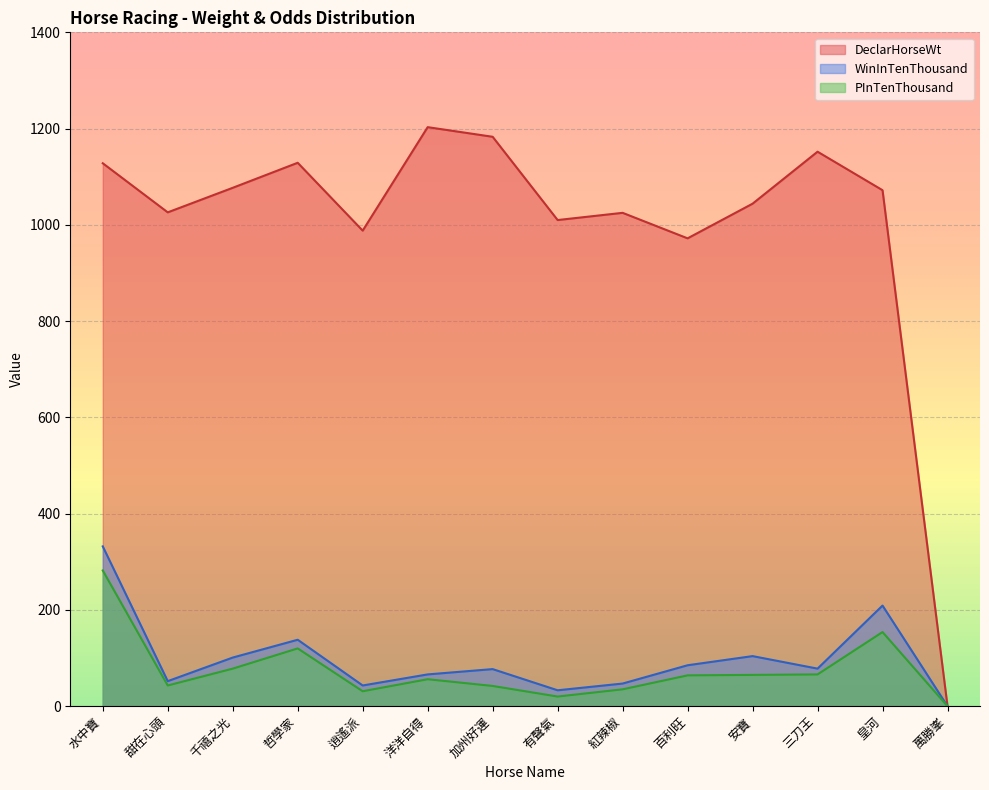

True or false: PInTenThousand has a value of 154 at 皇河.

True